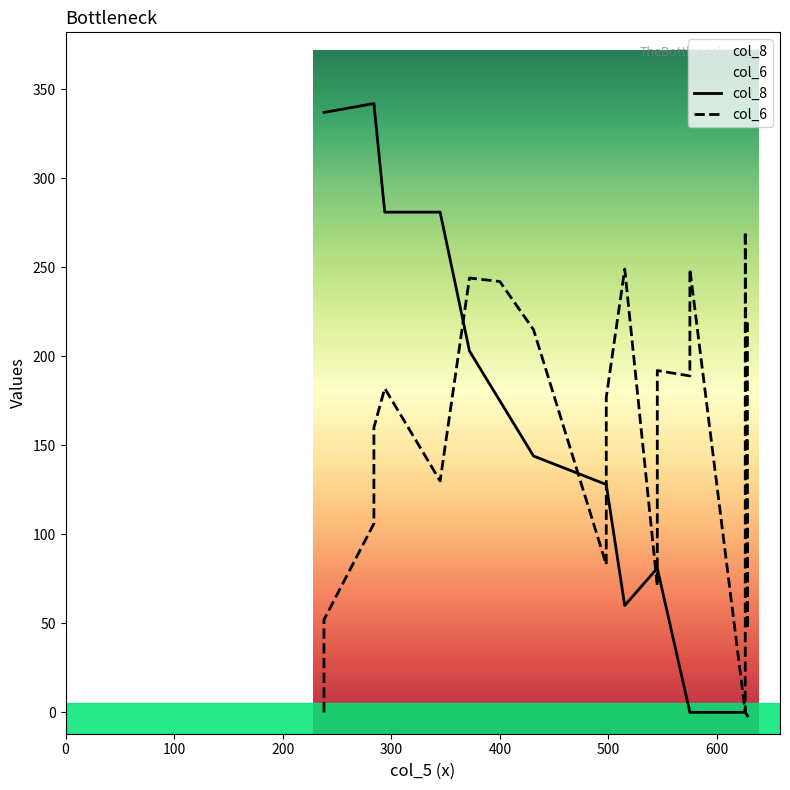

What are all the series names shown in the legend?

col_8, col_6